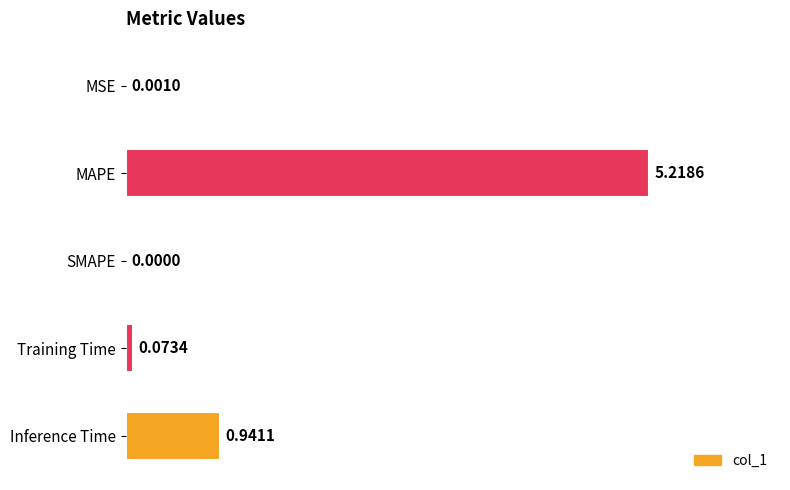

Where is the data nearest to the value 2?

Inference Time